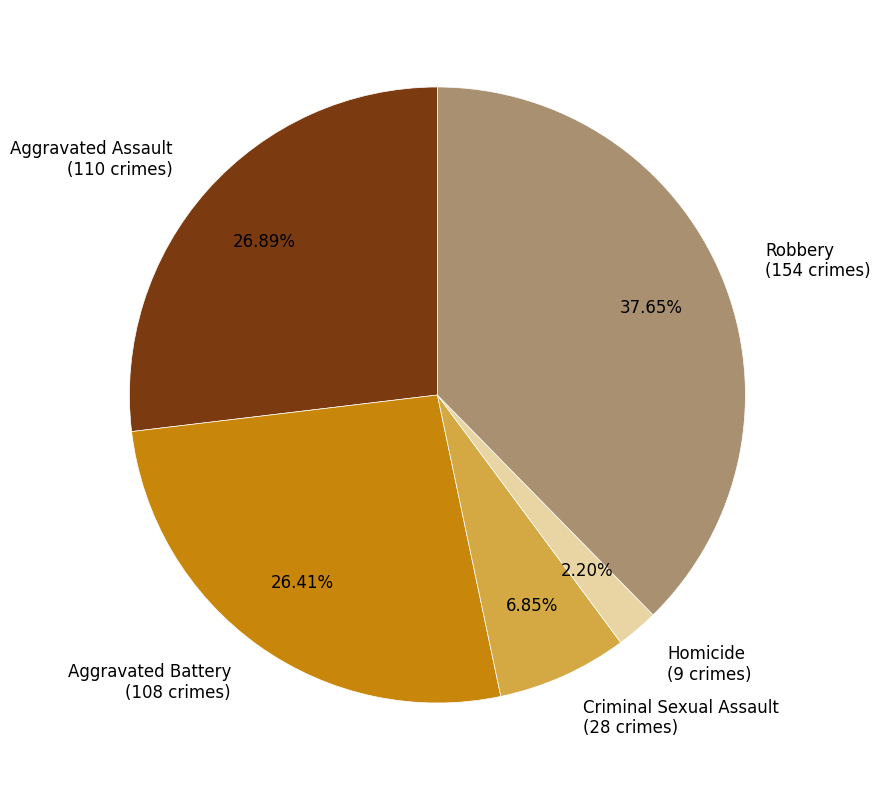

How many segments does this pie chart have?

5